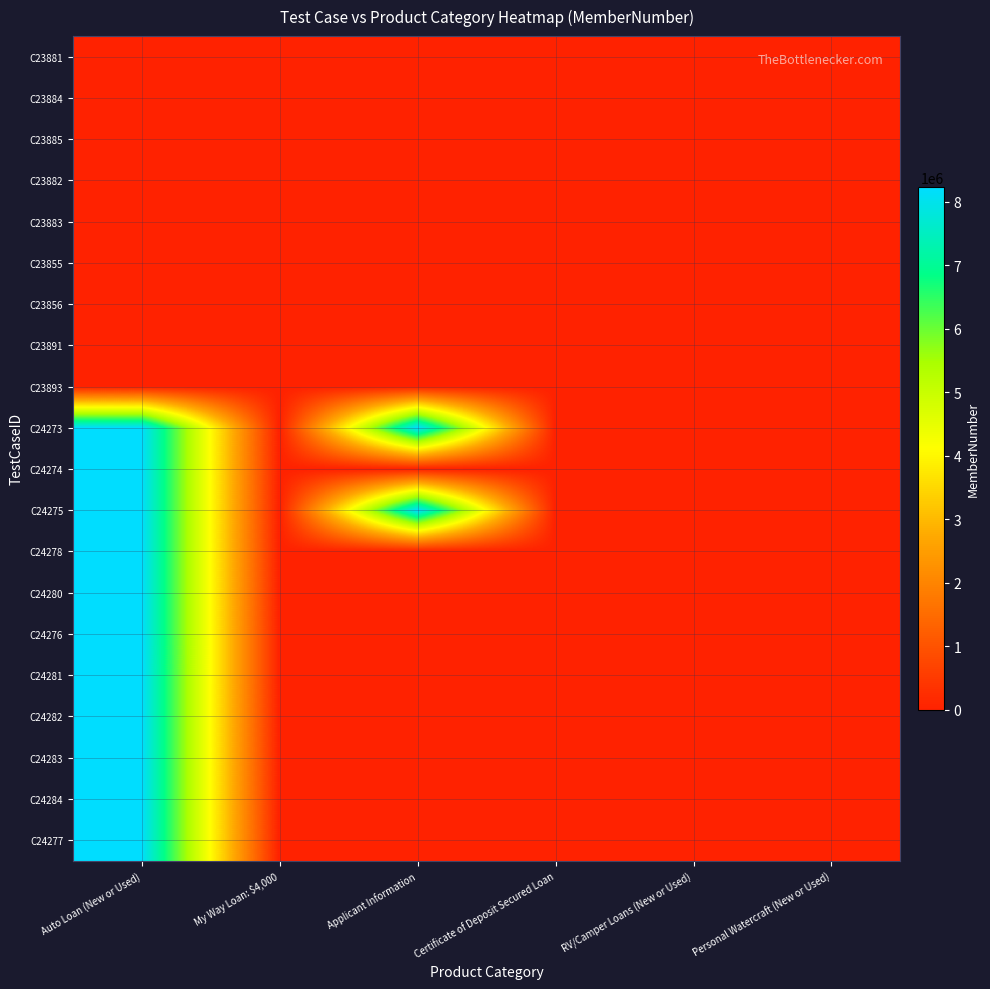

Which label corresponds to the largest value in the chart?

Auto Loan (New or Used)